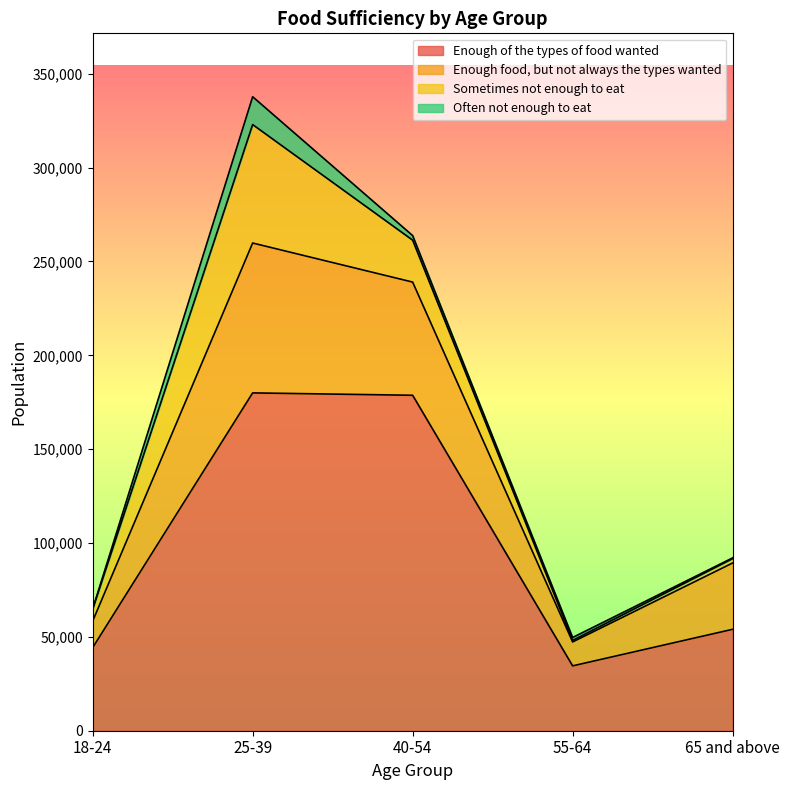

Which label corresponds to the largest value in the chart?

25-39